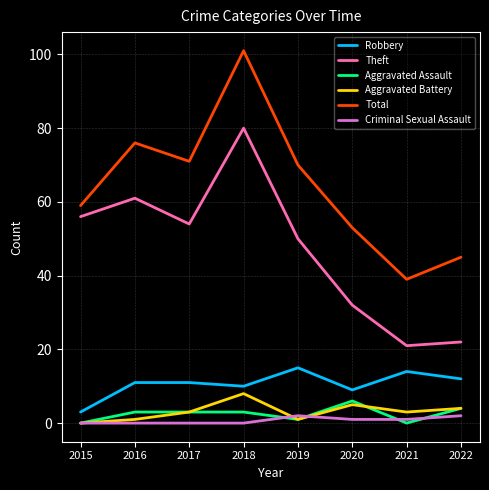

True or false: Robbery and Total intersect in this chart.

False